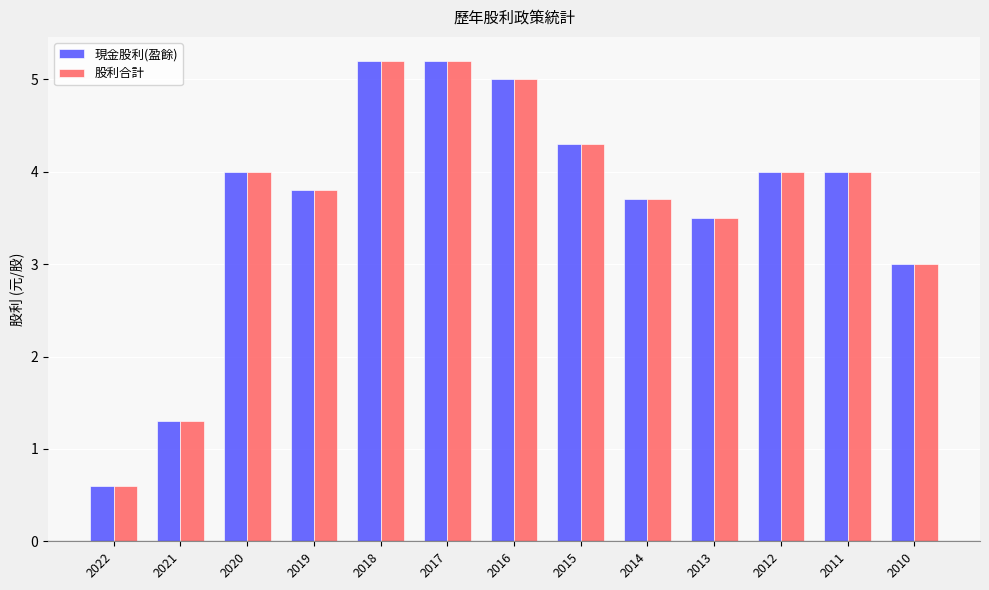

Reading left to right, list all the values displayed in this chart.

現金股利(盈餘): 2022=0.6	2021=1.3	2020=4.0	2019=3.8	2018=5.2	2017=5.2	2016=5.0	2015=4.3	2014=3.7	2013=3.5	2012=4.0	2011=4.0	2010=3.0
股利合計: 2022=0.6	2021=1.3	2020=4.0	2019=3.8	2018=5.2	2017=5.2	2016=5.0	2015=4.3	2014=3.7	2013=3.5	2012=4.0	2011=4.0	2010=3.0